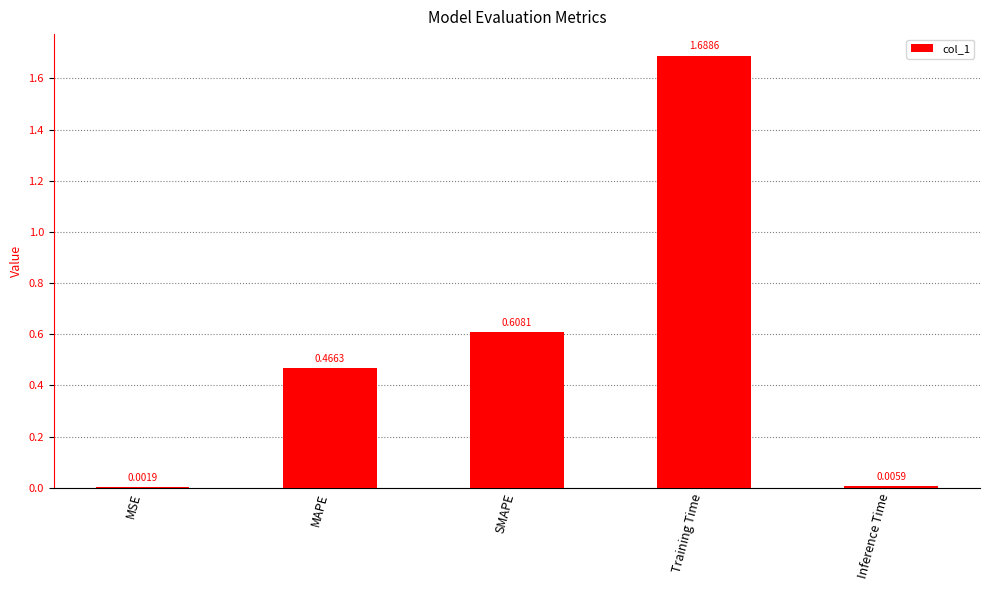

Which has a higher value, MAPE or SMAPE?

SMAPE